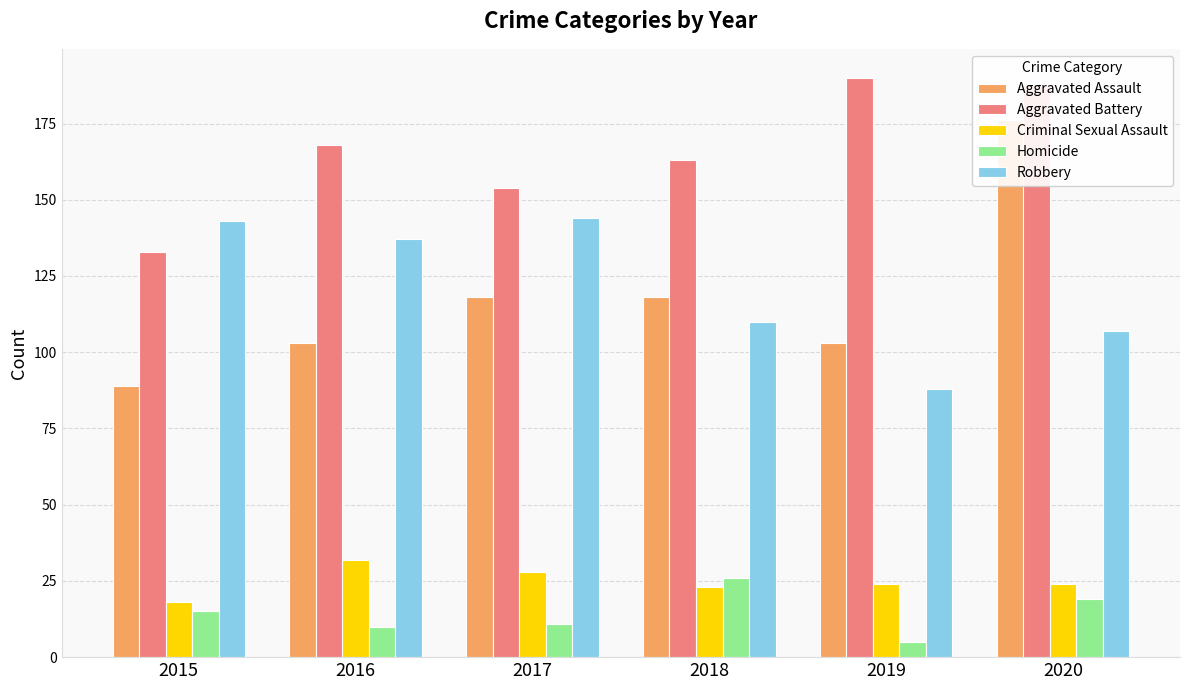

What is the minimum value for Robbery?

88